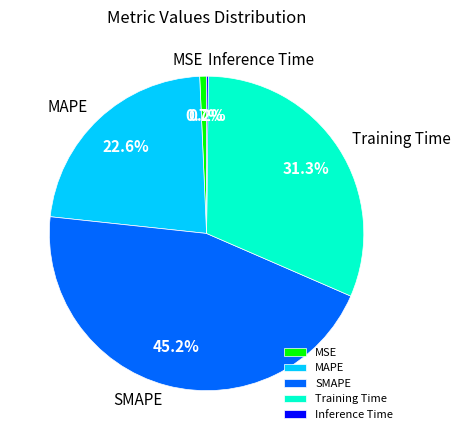

What percentage is the MSE slice, to the nearest percent?

1%